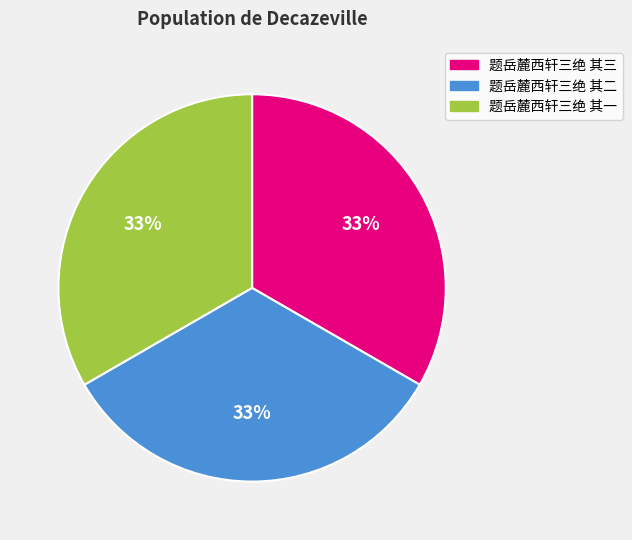

The 题岳麓西轩三绝 其二 slice represents 33% of the pie. True or false?

True